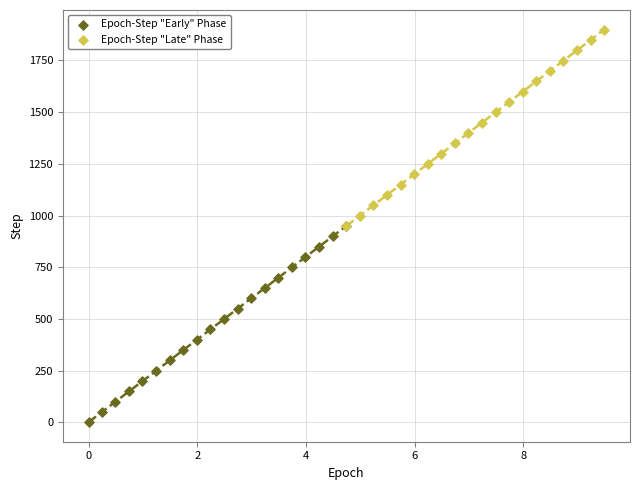

Which series contains the highest Y value?

Epoch-Step "Late" Phase